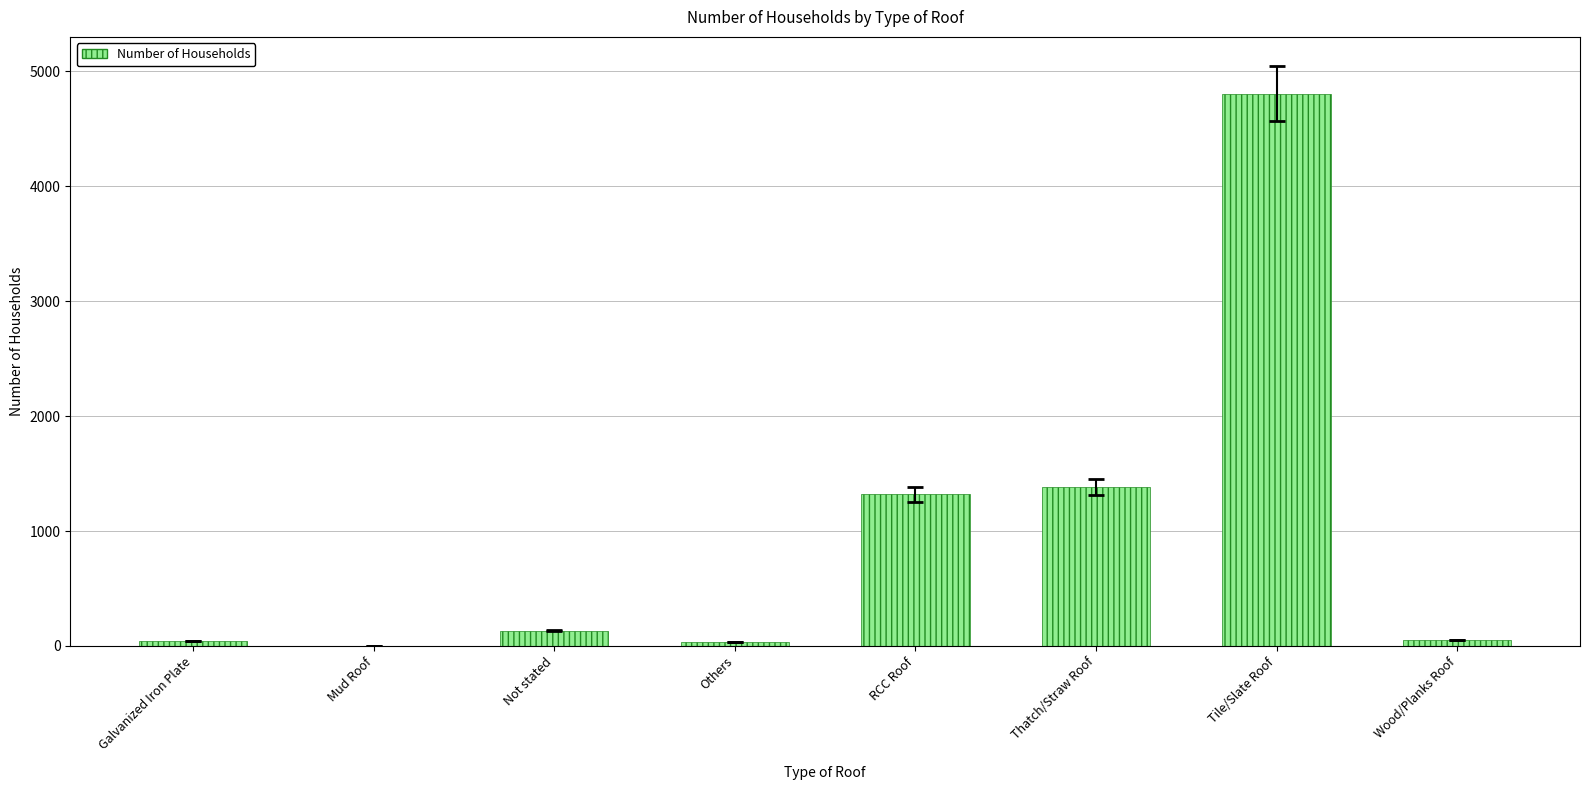

Is it true that the value at Tile/Slate Roof is 2083?

False